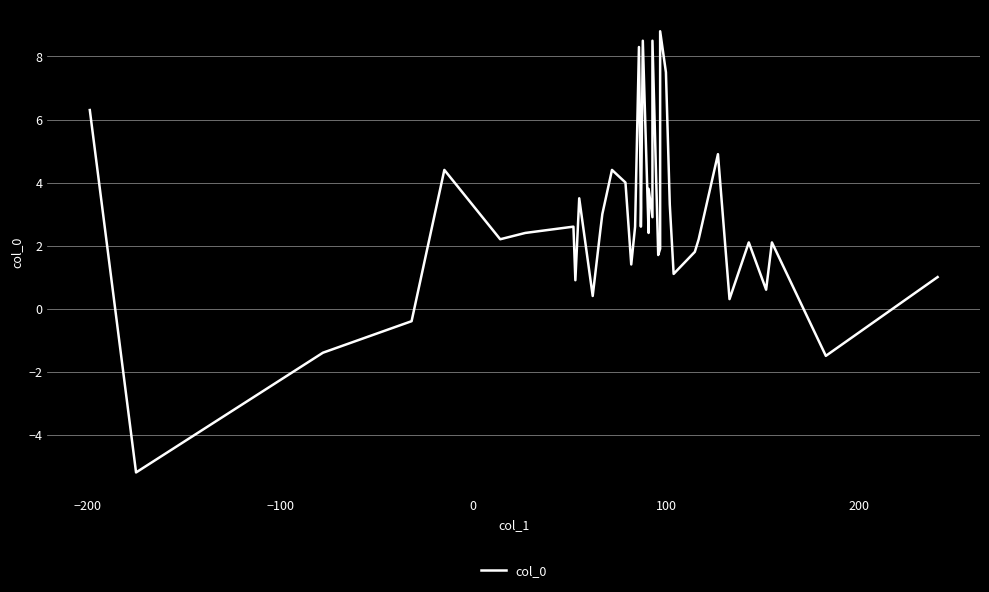

How many values are below 2?

14